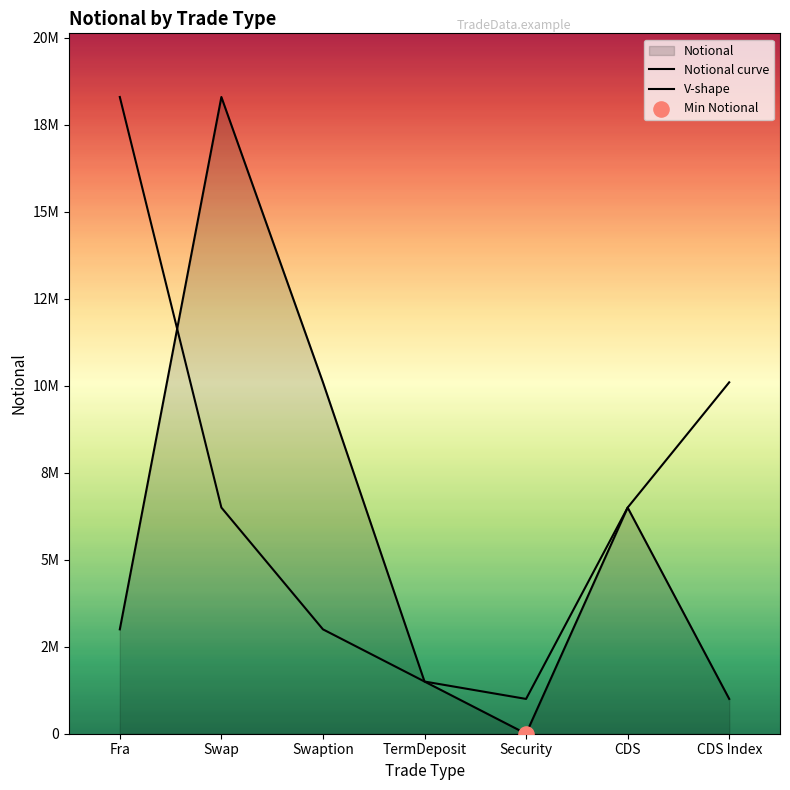

Which series reaches the minimum Y coordinate?

Notional curve